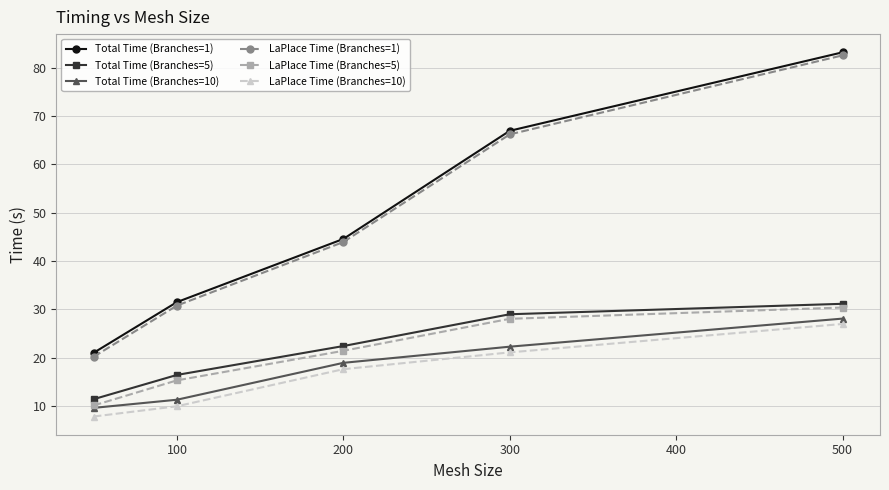

What is the average value of the Total Time (Branches=10) series?

18.1